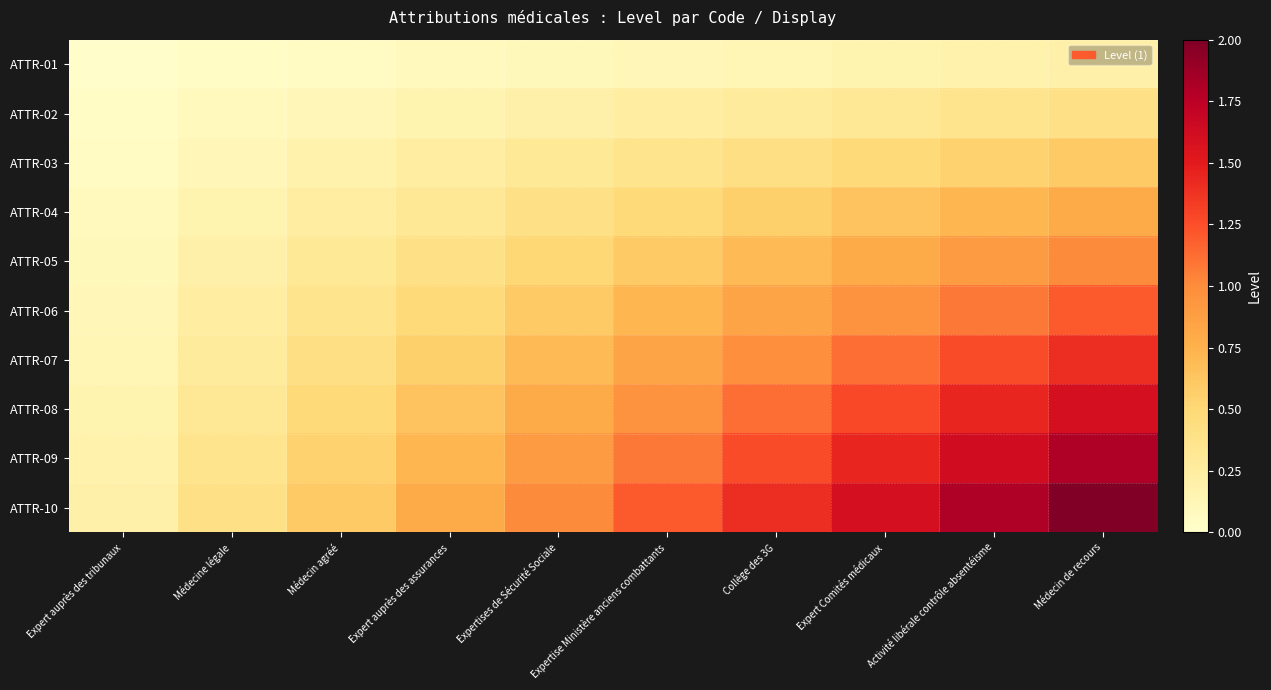

Count the number of data series in this chart.

10